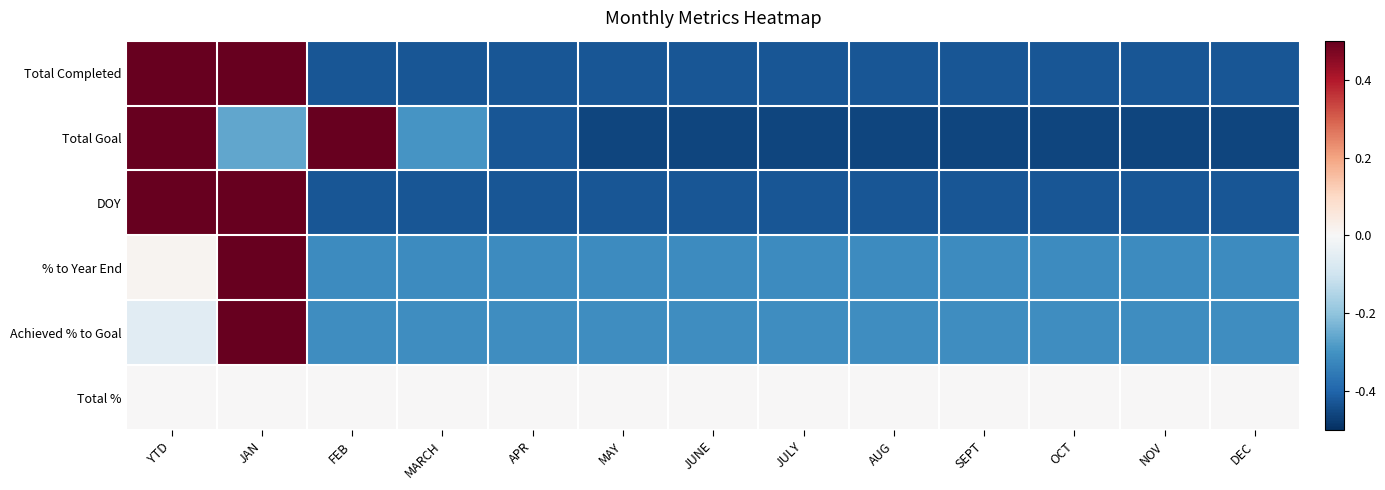

At which category does the chart reach its minimum across all series?

MAY